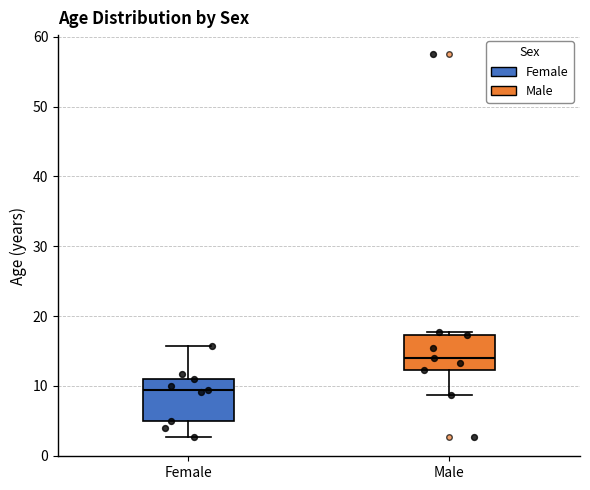

Which box's median line is the lowest?

Female